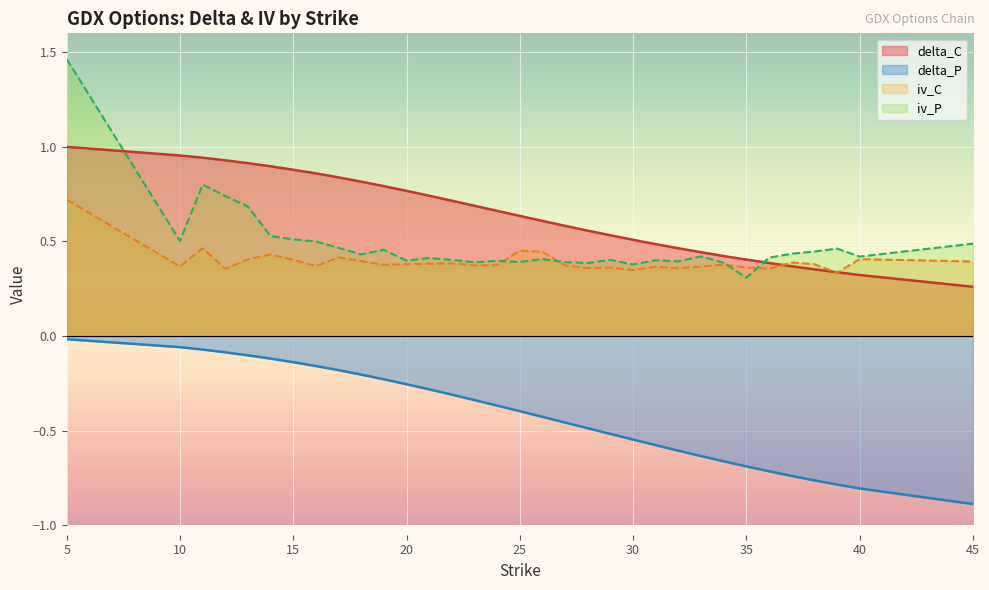

At which label does delta_C reach its minimum?

45